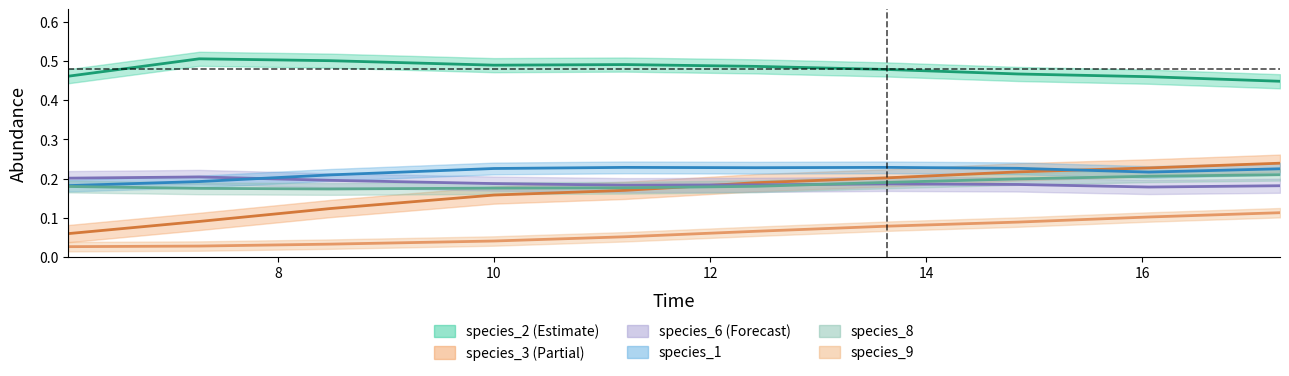

Reading left to right, transcribe all the data shown in this chart.

species_1: 0.2	0.2	0.2	0.2	0.2	0.2	0.2	0.2	0.2	0.2
species_2: 0.5	0.5	0.5	0.5	0.5	0.5	0.5	0.5	0.5	0.4
species_3: 0.1	0.1	0.1	0.2	0.2	0.2	0.2	0.2	0.2	0.2
species_6: 0.2	0.2	0.2	0.2	0.2	0.2	0.2	0.2	0.2	0.2
species_8: 0.2	0.2	0.2	0.2	0.2	0.2	0.2	0.2	0.2	0.2
species_9: 0.0	0.0	0.0	0.0	0.1	0.1	0.1	0.1	0.1	0.1